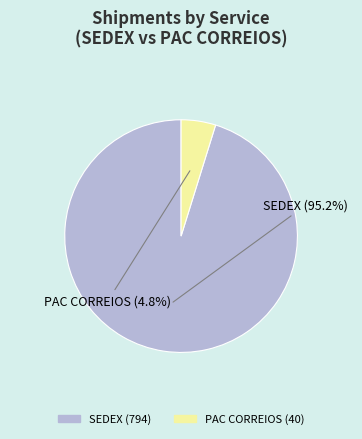

Is it true that SEDEX is 89% of the pie?

False